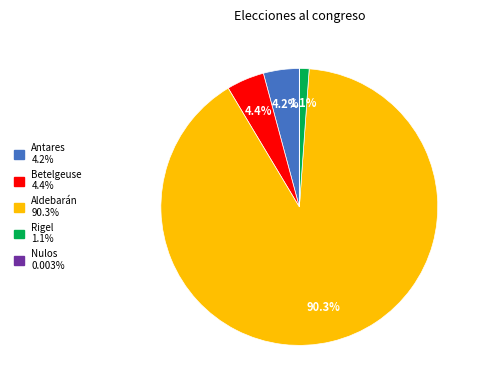

What is the ratio of the value at Aldebarán to the value at Betelgeuse?

20.5